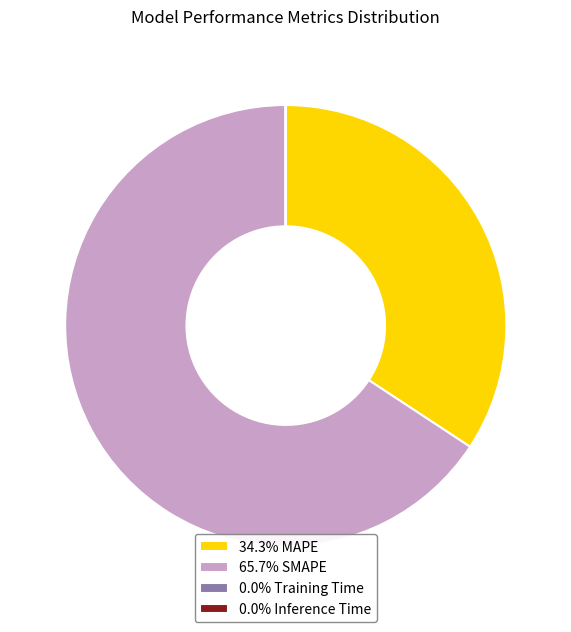

Is there any slice that represents more than half of the pie?

Yes